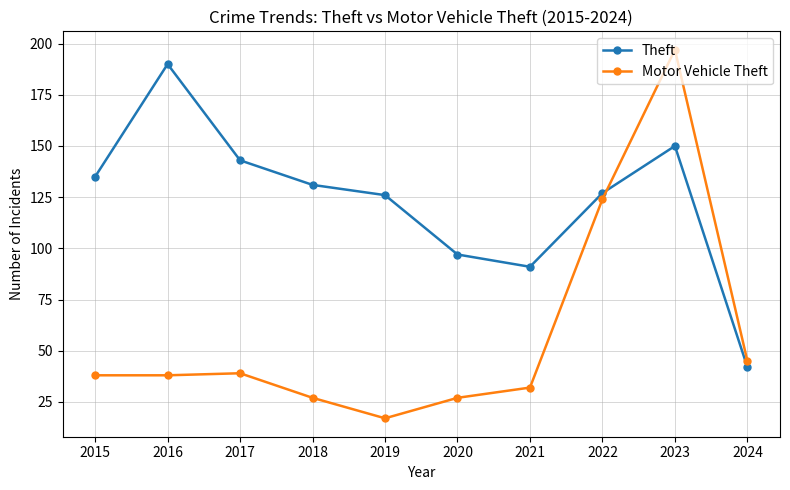

What is the minimum value for Motor Vehicle Theft?

17